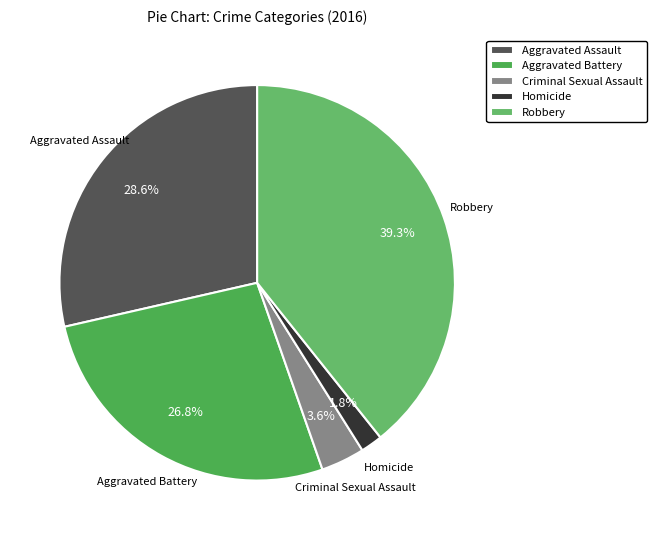

To the nearest percent, what is the combined percentage of Aggravated Battery and Aggravated Assault?

55%